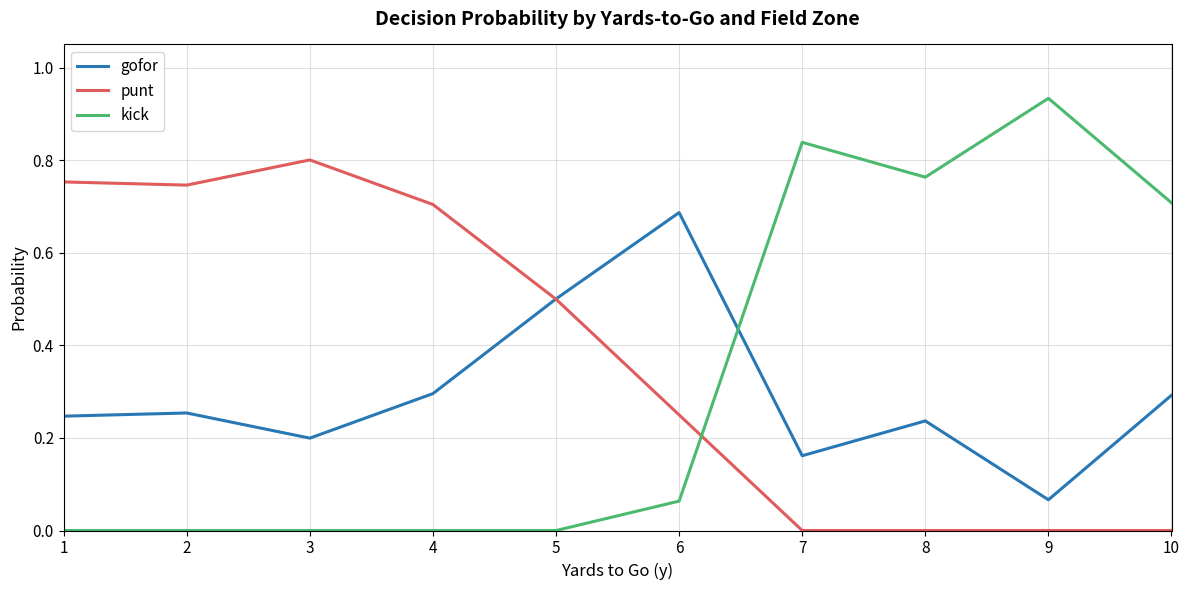

Is the value of kick at 9 greater than the value of gofor at 3?

Yes